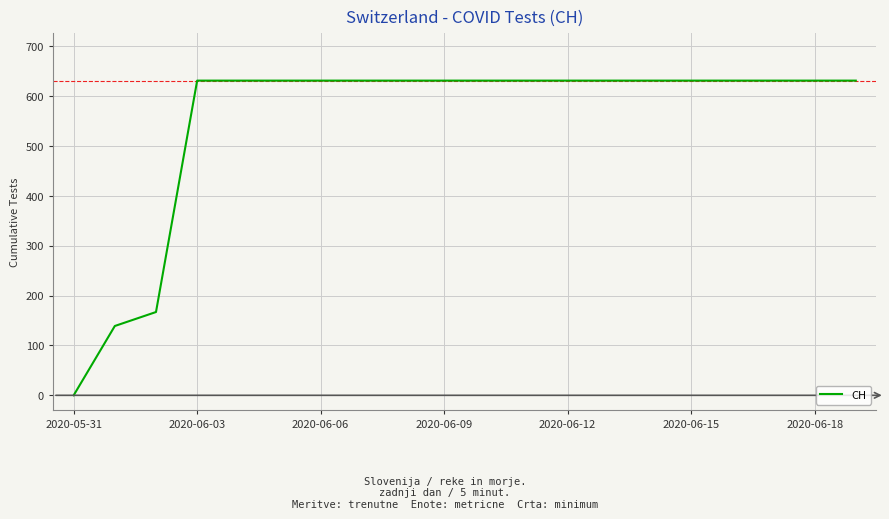

What is the difference between the maximum and minimum values?

631